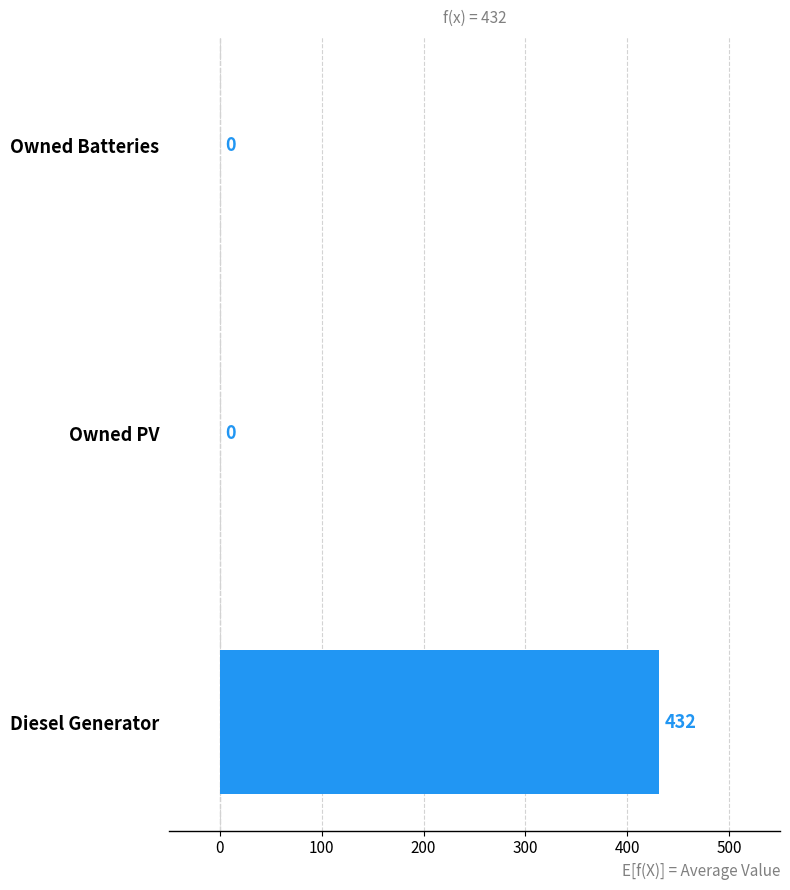

The chart shows a value of 0.0 at Owned PV. True or false?

True